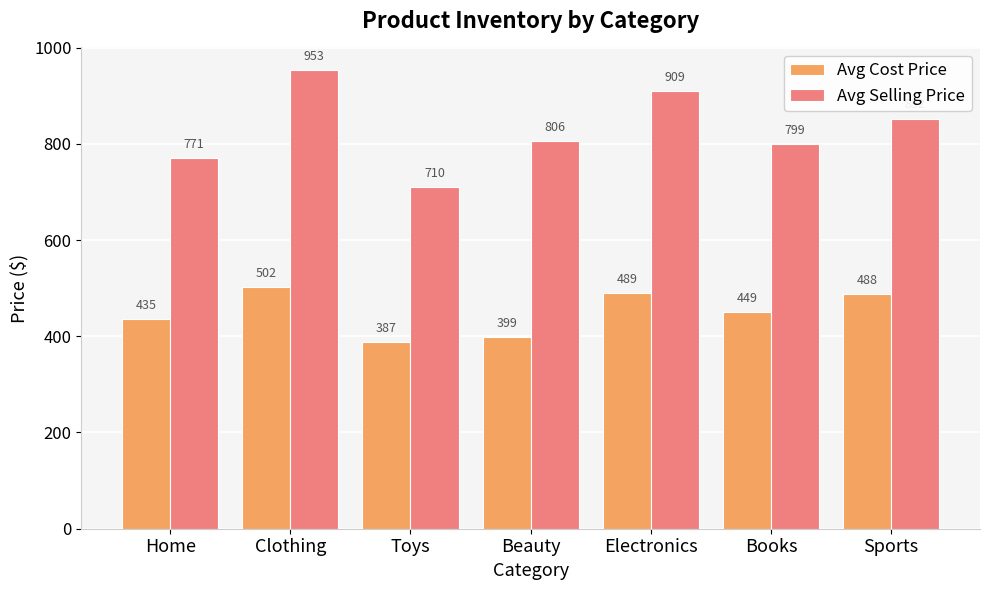

Rank the categories by Avg Cost Price value from lowest to highest.

Toys, Beauty, Home, Books, Sports, Electronics, Clothing